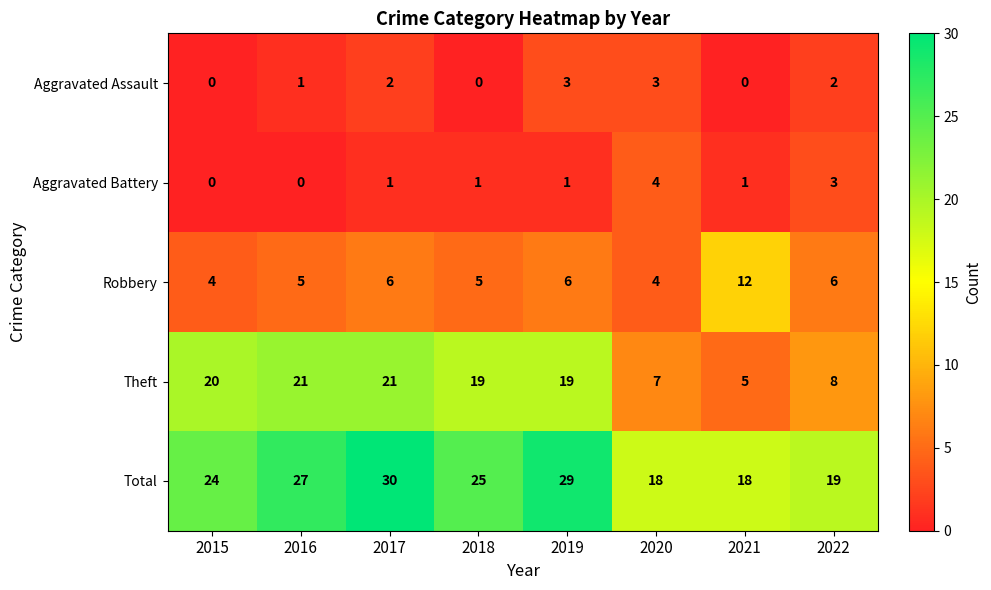

At which label is Aggravated Assault closest to 1?

2016